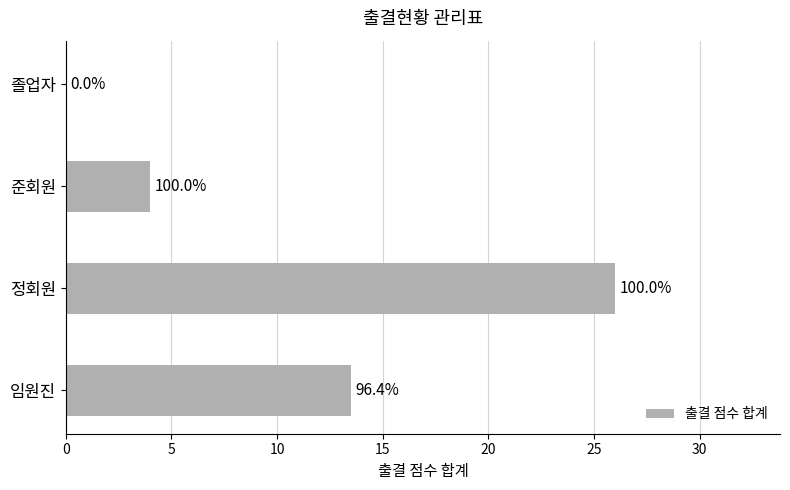

Are the bars horizontal?

Yes